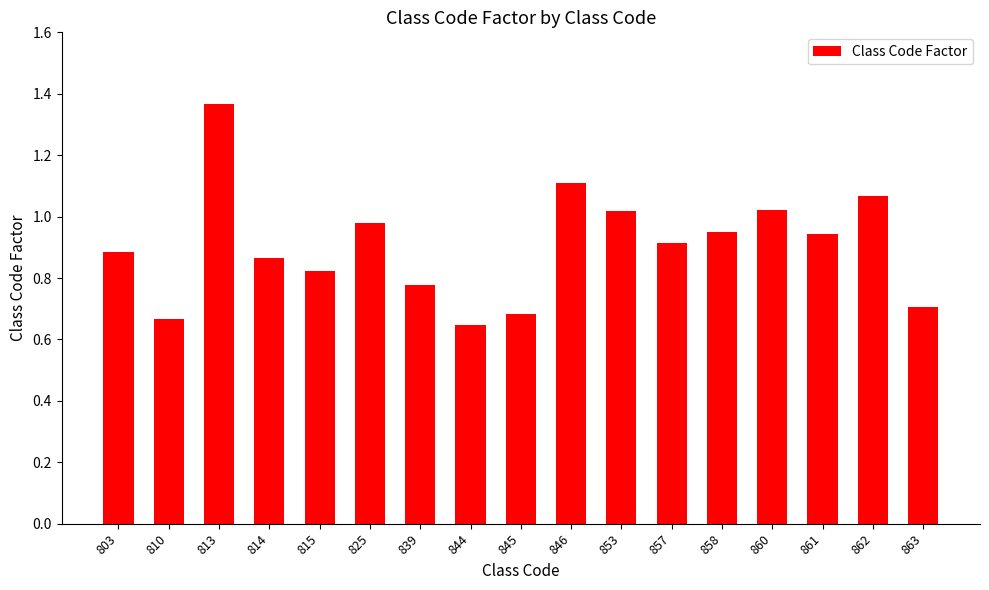

What is the sum of the values at 845 and 810?

1.3